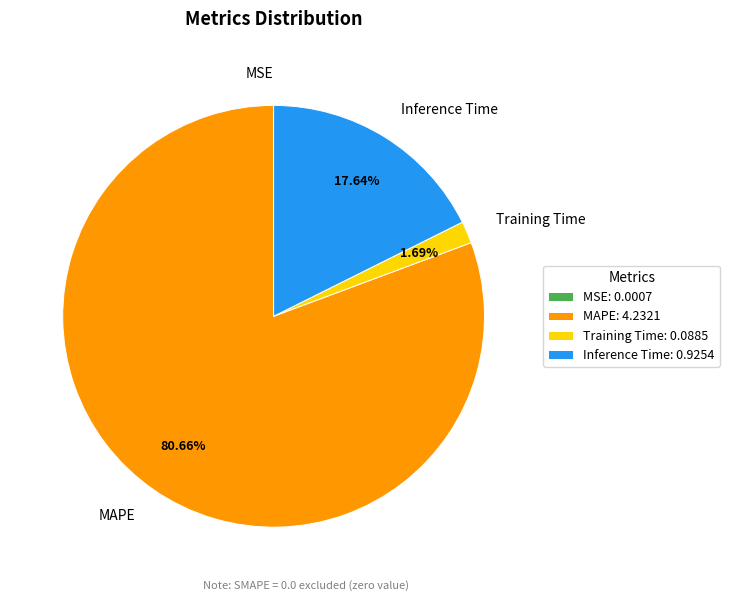

Does MAPE represent more than half of the total?

Yes